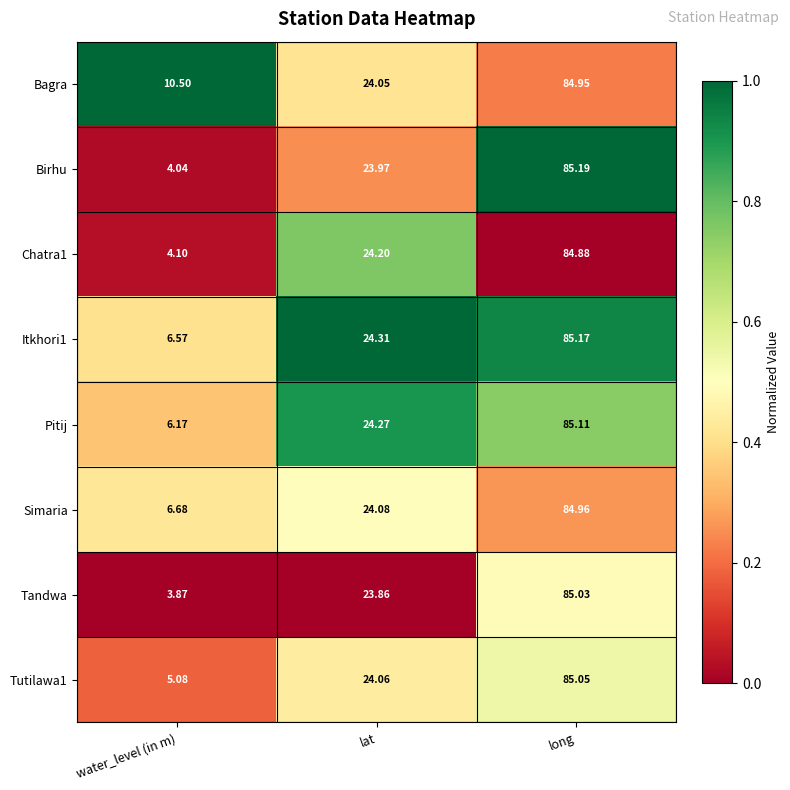

Is the value of Pitij at long greater than the value of Birhu at water_level (in m)?

Yes